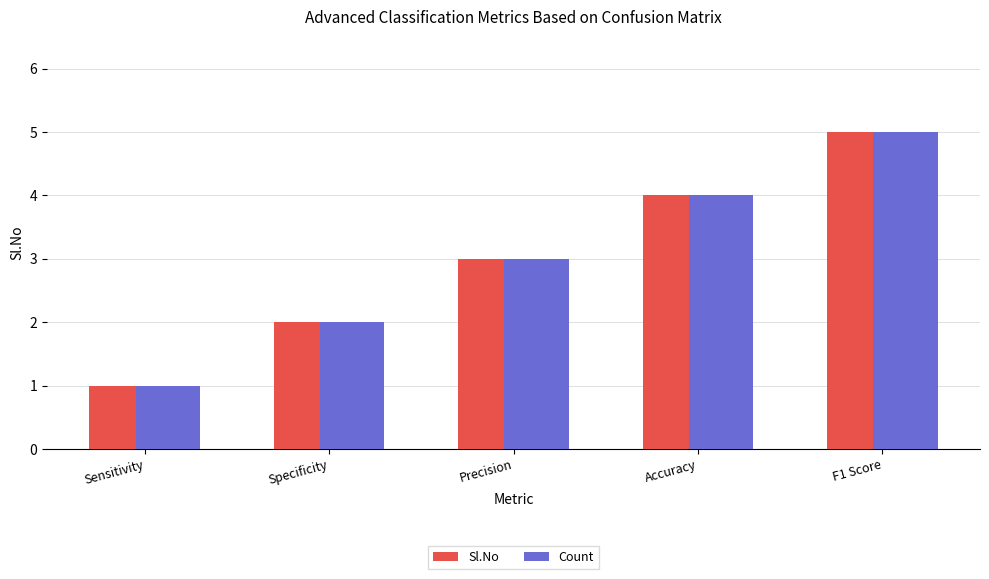

Rank the categories by Count value from lowest to highest.

Sensitivity, Specificity, Precision, Accuracy, F1 Score